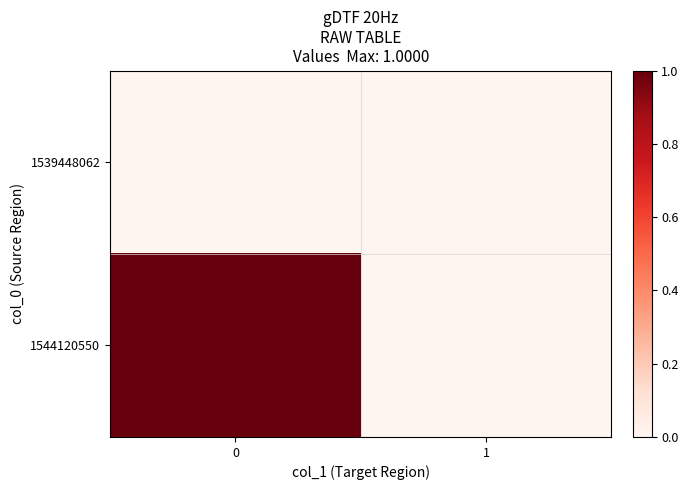

Reading left to right, what are all the values shown in this chart?

row_0: 0	0
row_1: 1	0